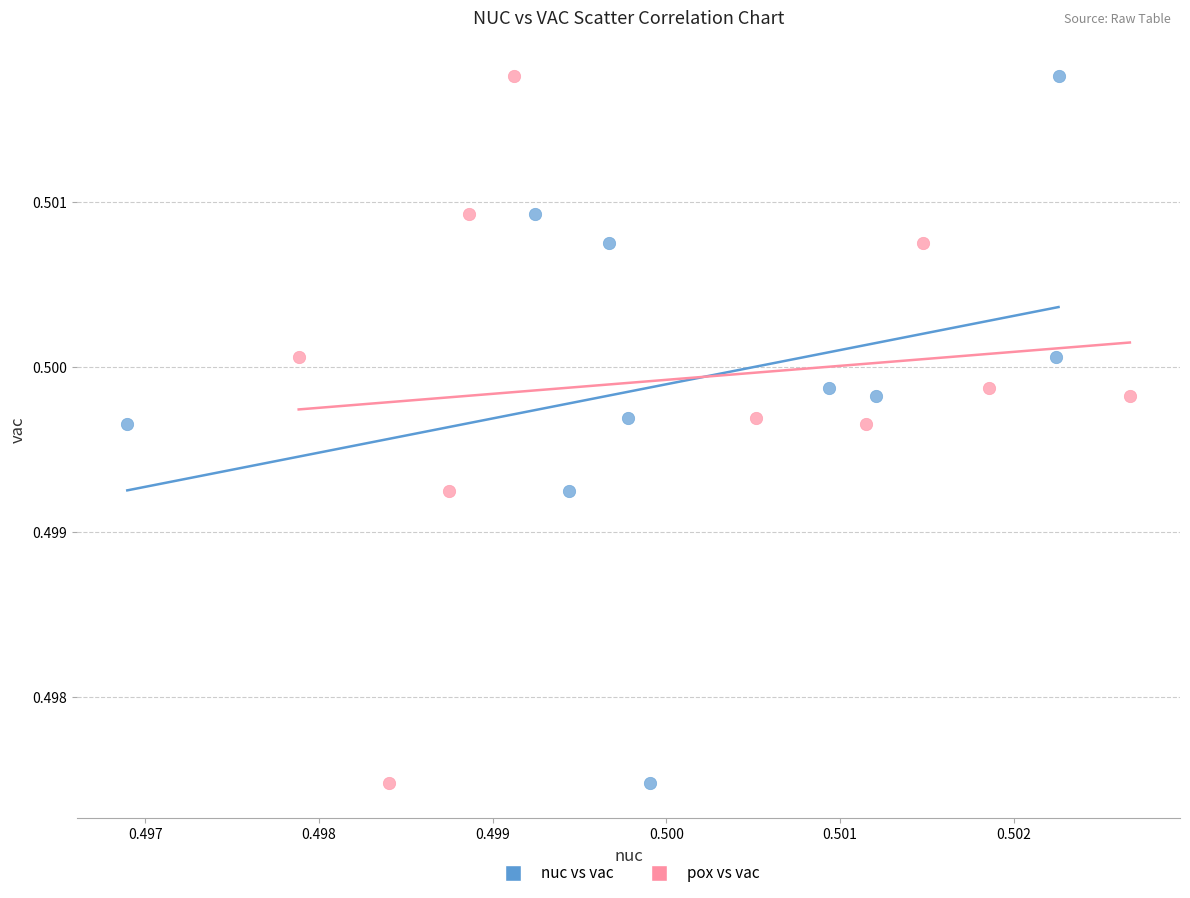

What are all the series names shown in the legend?

nuc vs vac, pox vs vac